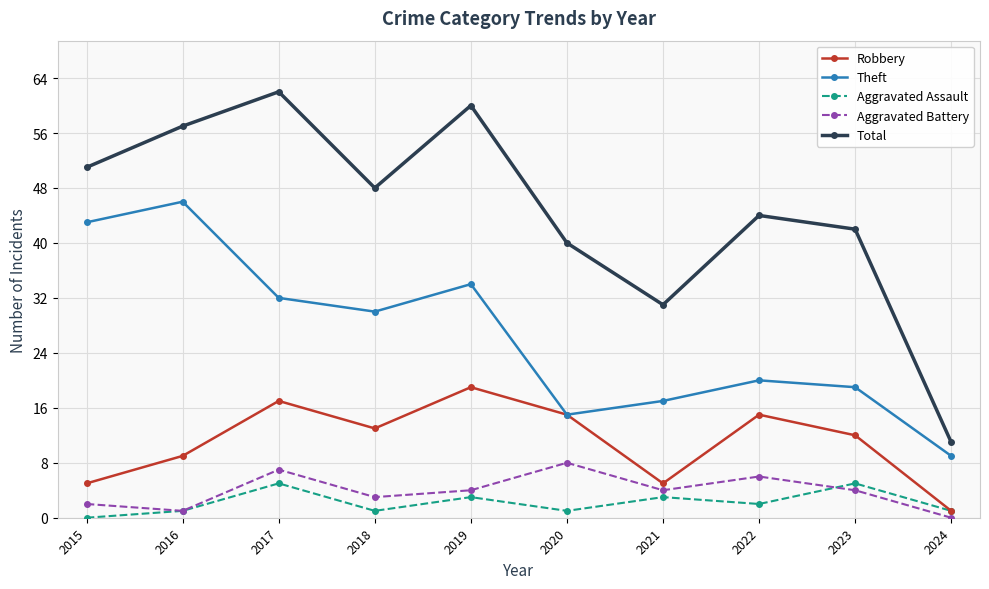

True or false: Total has a value of 11 at 2024.

True